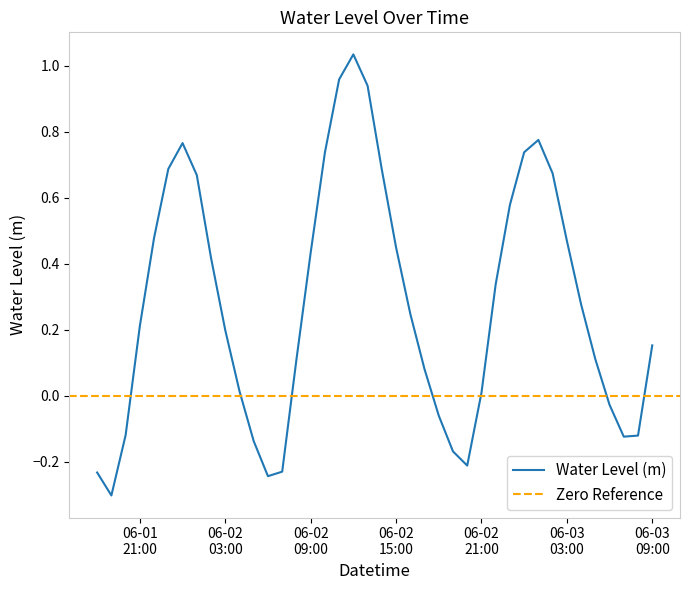

What is the average value?

0.3